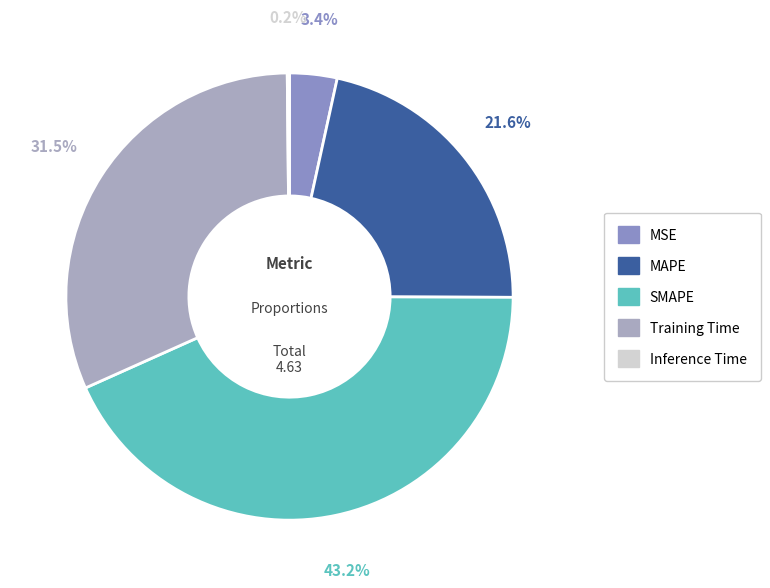

Which slice is the largest?

SMAPE